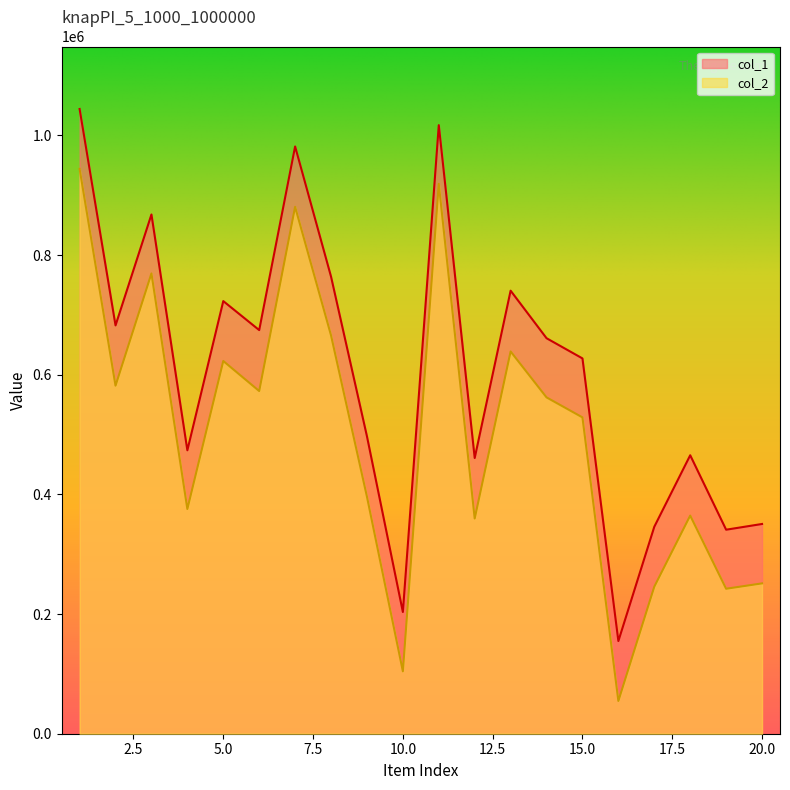

What is the difference between the maximum and minimum values in the col_1 series?

889233